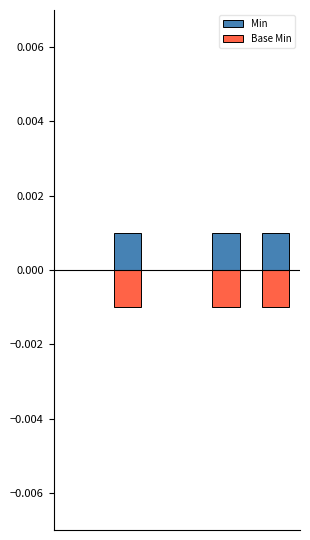

Which has a higher value, 0 or 3?

3